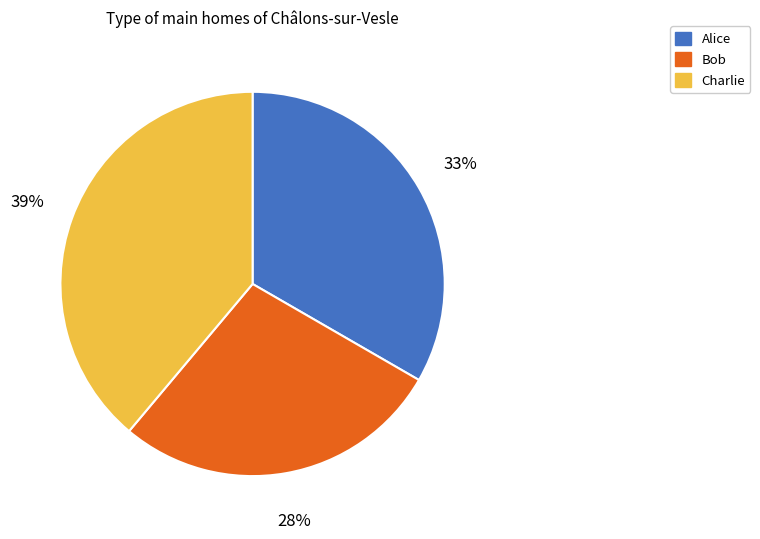

What is the largest slice in the pie chart?

Charlie